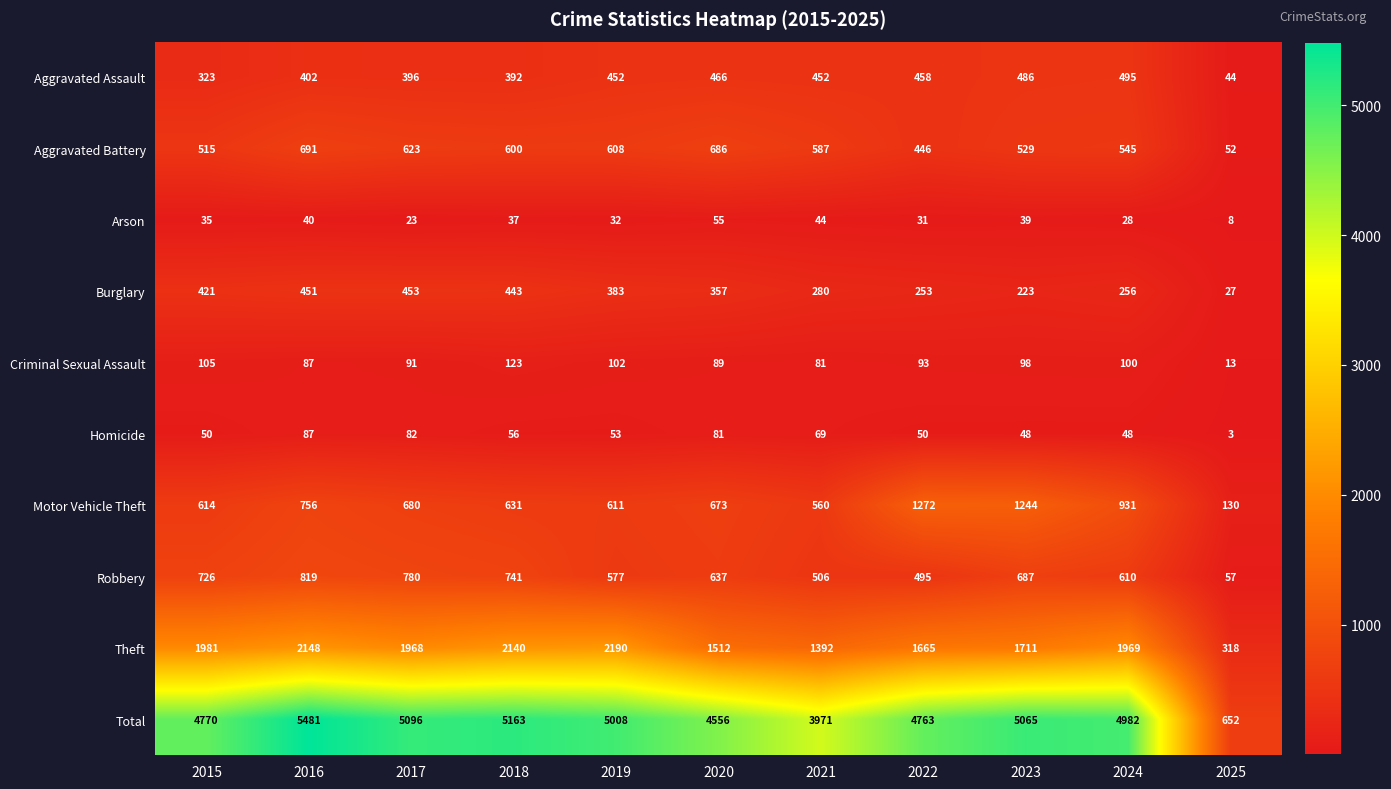

List the series in order of their peak value, lowest first.

Arson, Homicide, Criminal Sexual Assault, Burglary, Aggravated Assault, Aggravated Battery, Robbery, Motor Vehicle Theft, Theft, Total